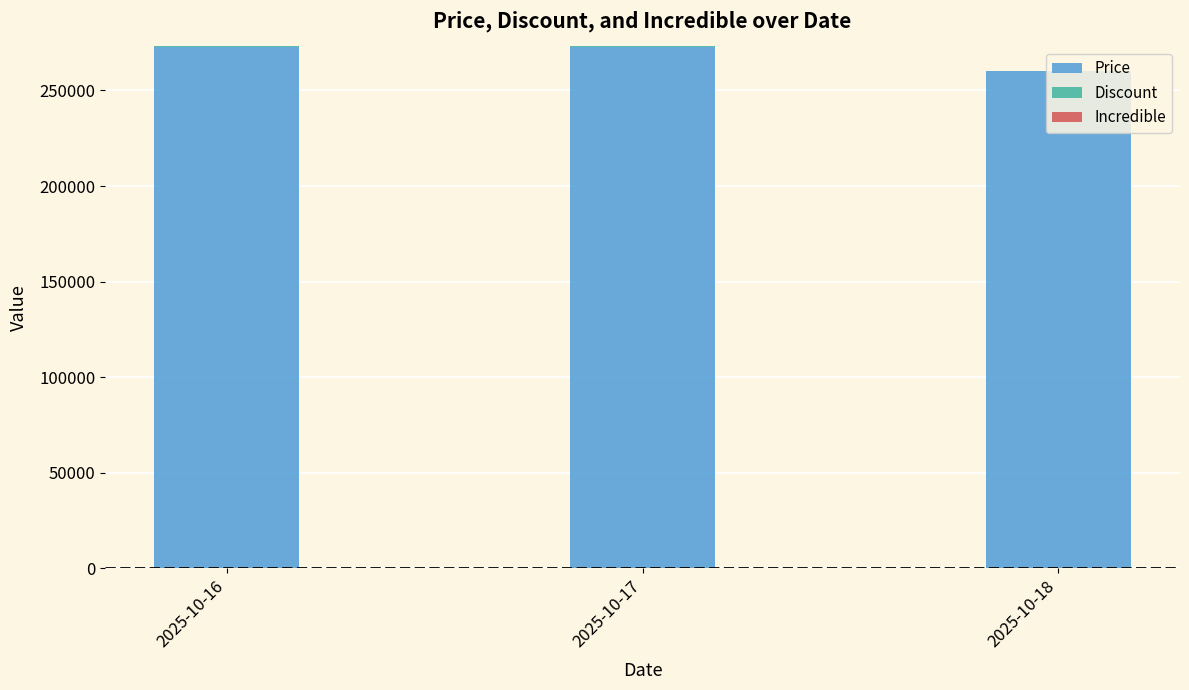

What is the average value of the Price series?

268667